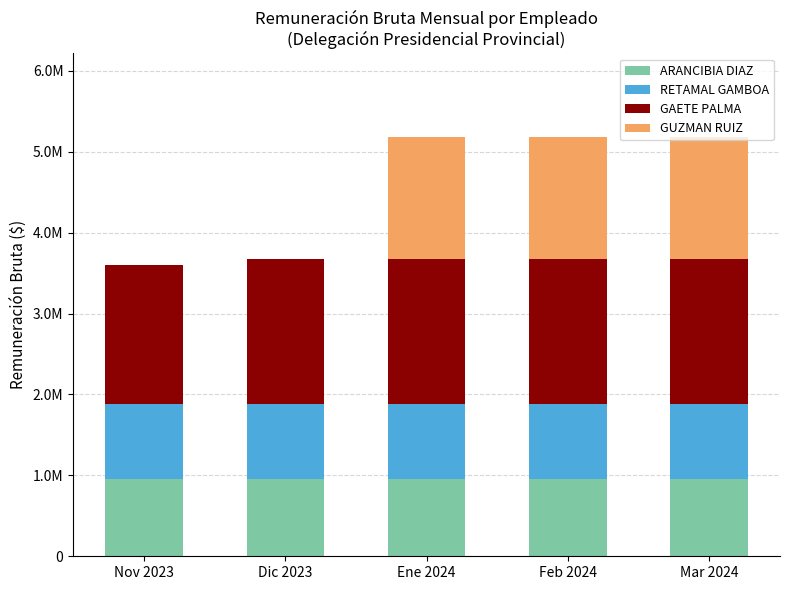

What is the average value of the GUZMAN RUIZ series?

900000